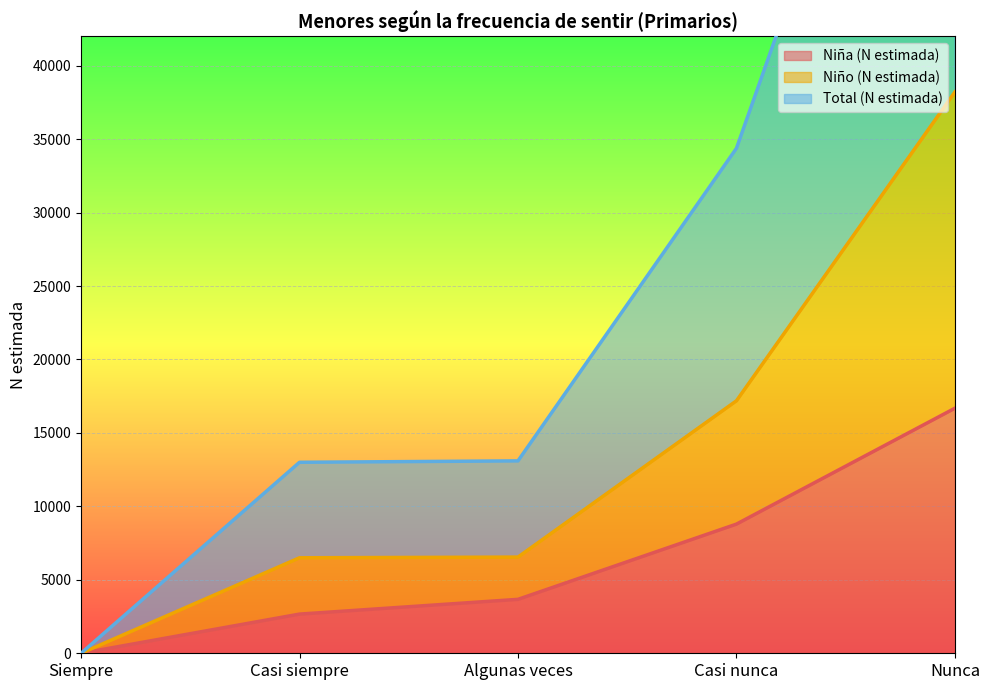

List the labels in order of Niña (N estimada) value, largest first.

Nunca, Casi nunca, Algunas veces, Casi siempre, Siempre